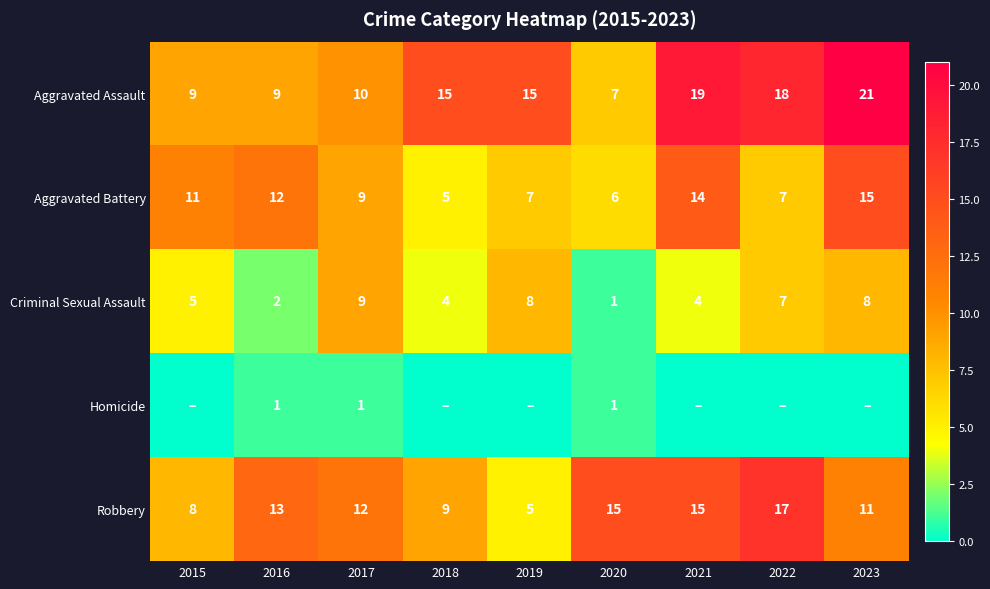

How many data points in Aggravated Battery are less than 9?

4